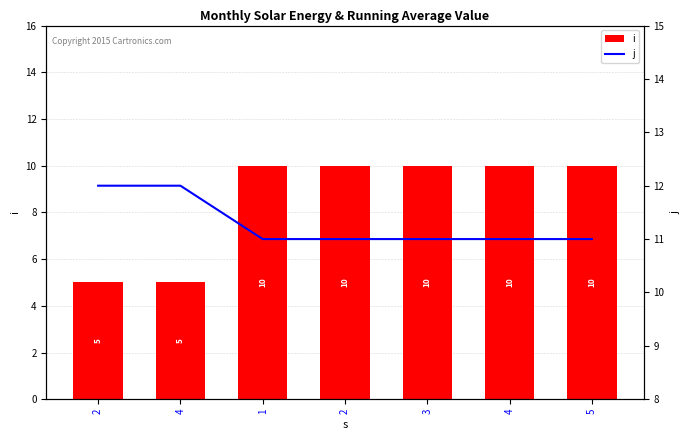

Is it true that i equals 6 at 3?

False